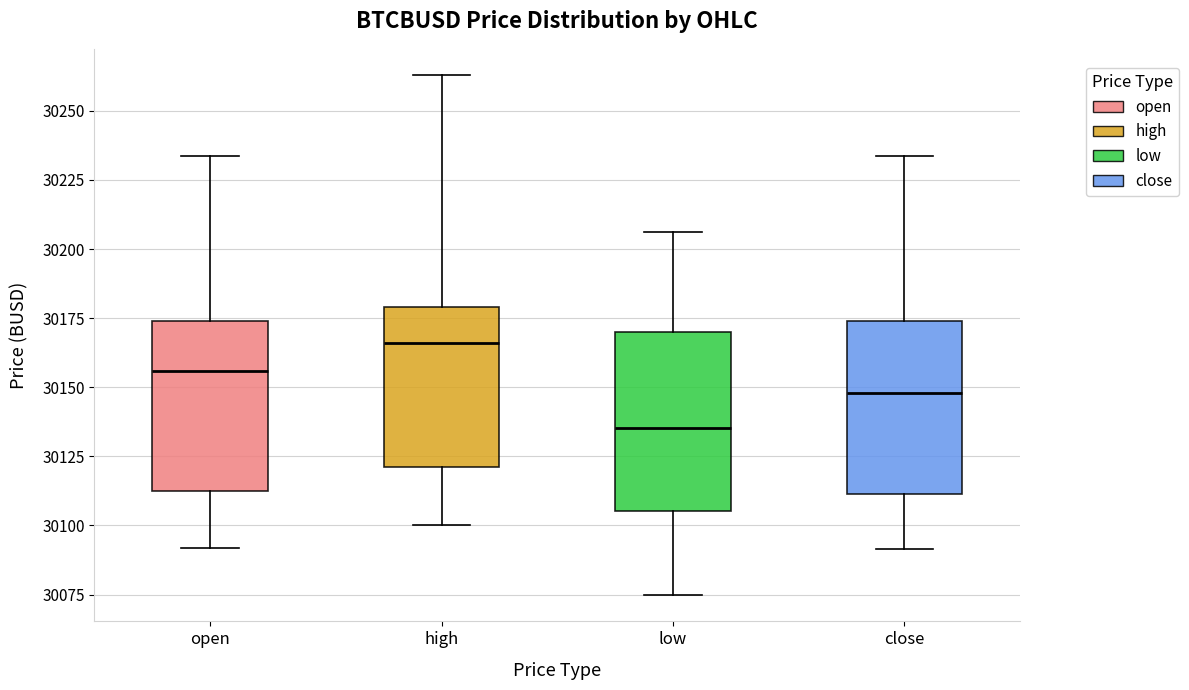

Reading left to right, transcribe this box plot: for each box, give where its median line is, the range the box spans, and where its two whiskers end, as read against the y-axis. The values are not printed on the chart, so give them approximately, as read against the axis.

open: median 30155, box 30110 to 30175, whiskers 30090 to 30235
high: median 30165, box 30120 to 30180, whiskers 30100 to 30265
low: median 30135, box 30105 to 30170, whiskers 30075 to 30205
close: median 30150, box 30110 to 30175, whiskers 30090 to 30235